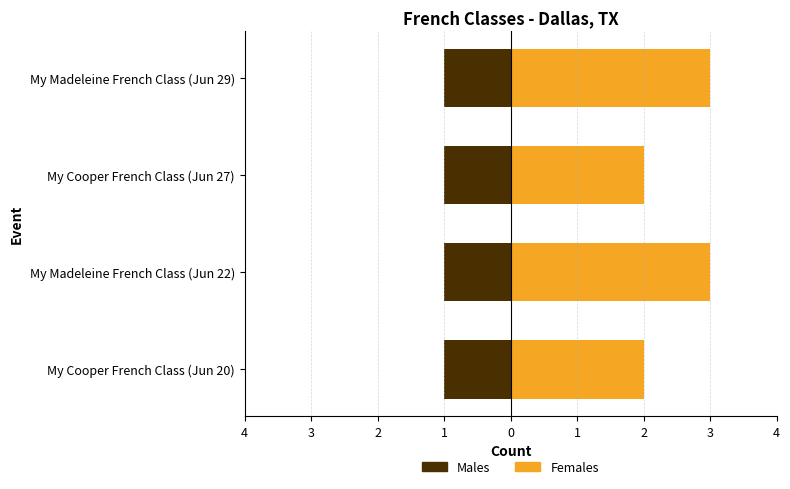

Rank the series at 2 from highest to lowest value.

Females, Males